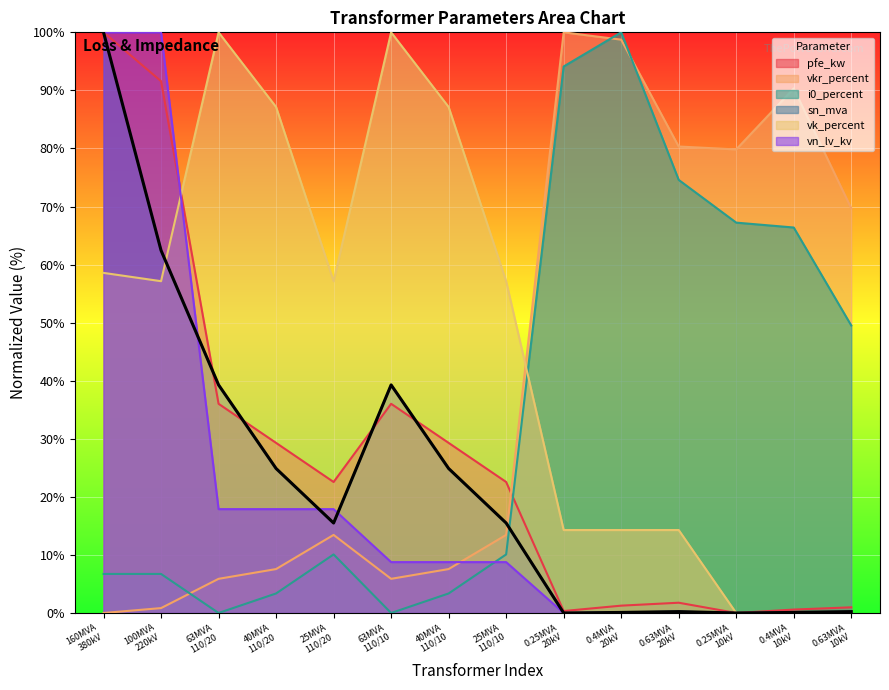

What is the value of the vk_percent point at the 9th from the left?

14.3